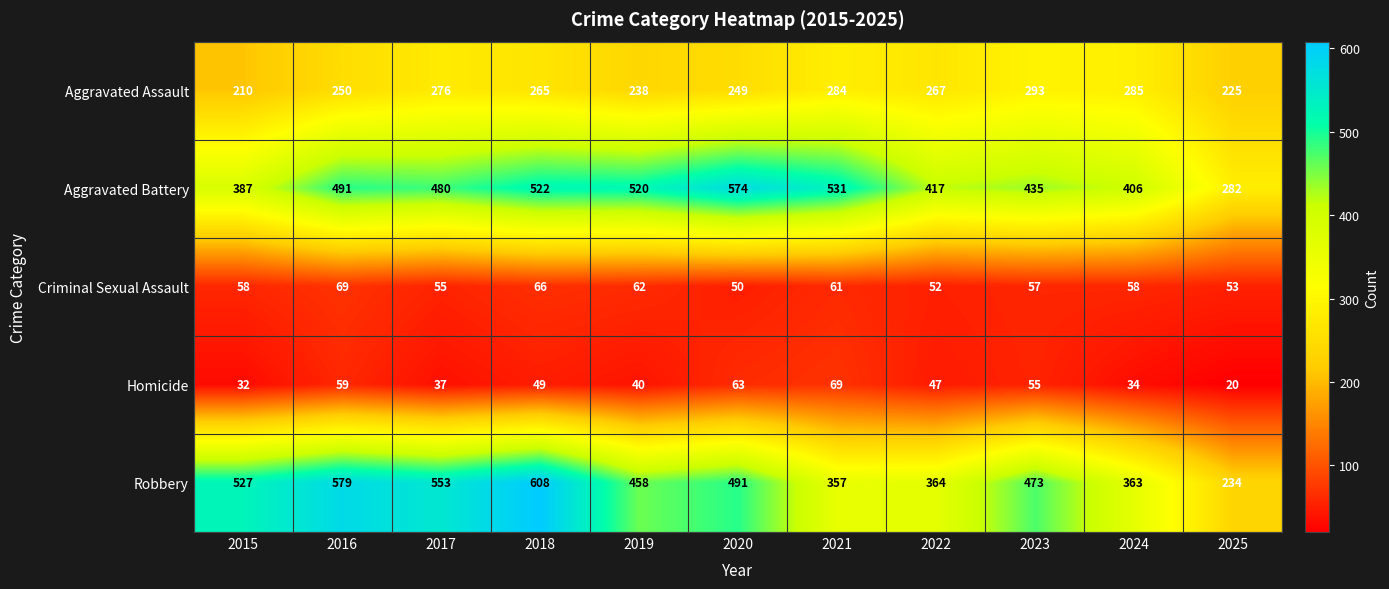

Read the Aggravated Battery value at 2017, to the nearest 5.

480